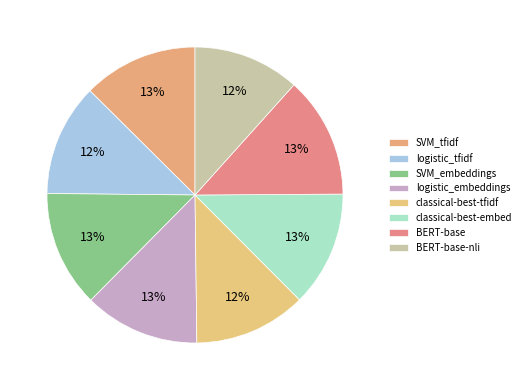

To the nearest percent, what is the average slice percentage?

13%